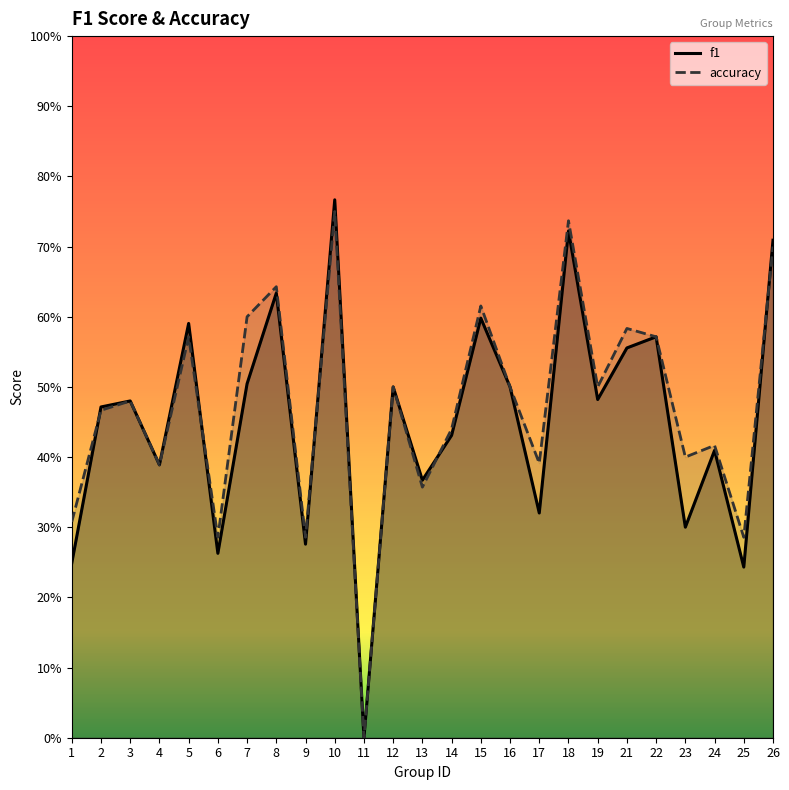

How many data points in accuracy are above 0?

24